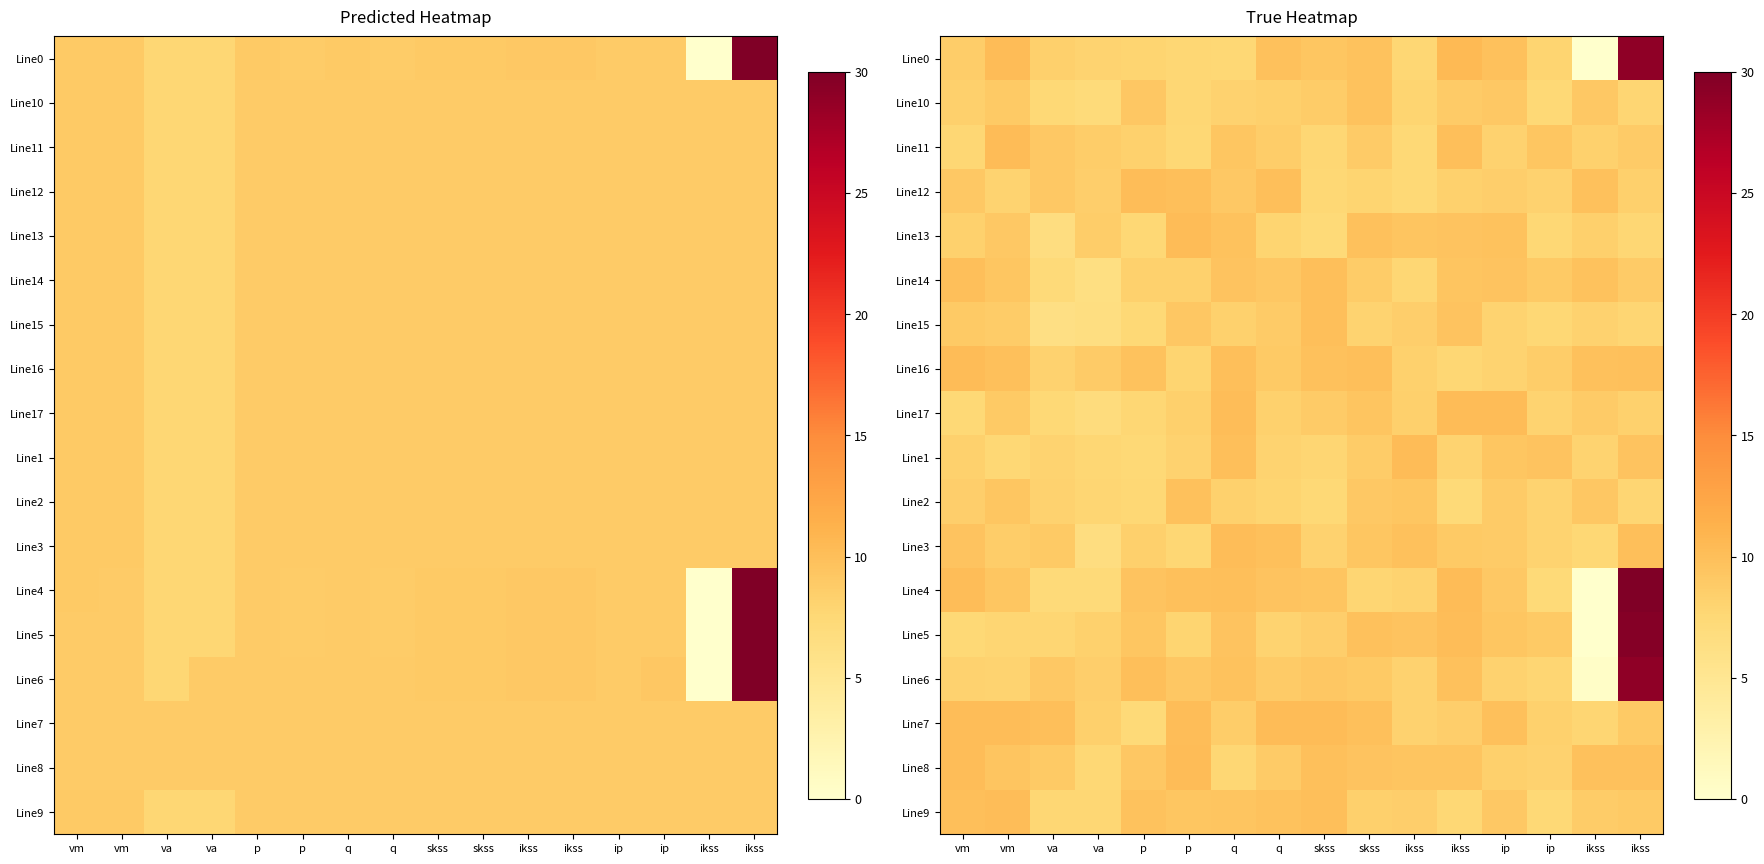

Rank the categories by Line16 value from highest to lowest.

vm, skss, q, ikss, vm, ikss, skss, p, q, va, ip, ikss, va, ip, p, ikss